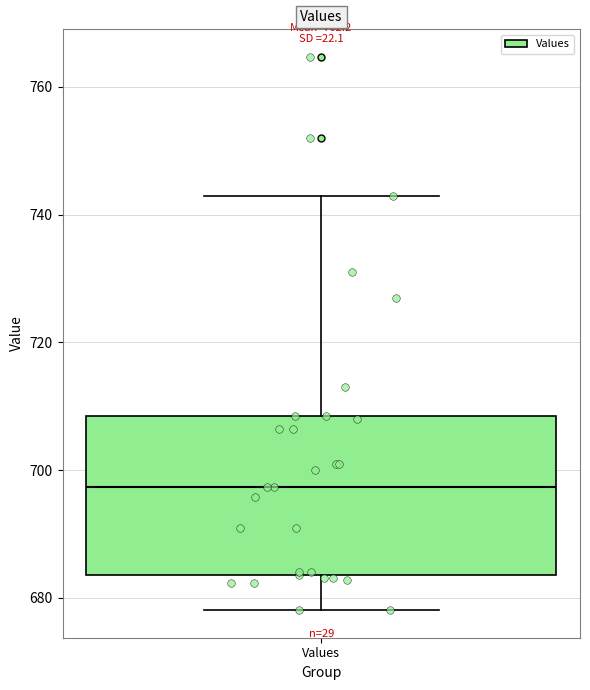

Transcribe this box plot: give where the median line is, the range the box spans, and where the two whiskers end, as read against the y-axis. The values are not printed on the chart, so give them approximately, as read against the axis.

median 698, box 684 to 708, whiskers 678 to 742